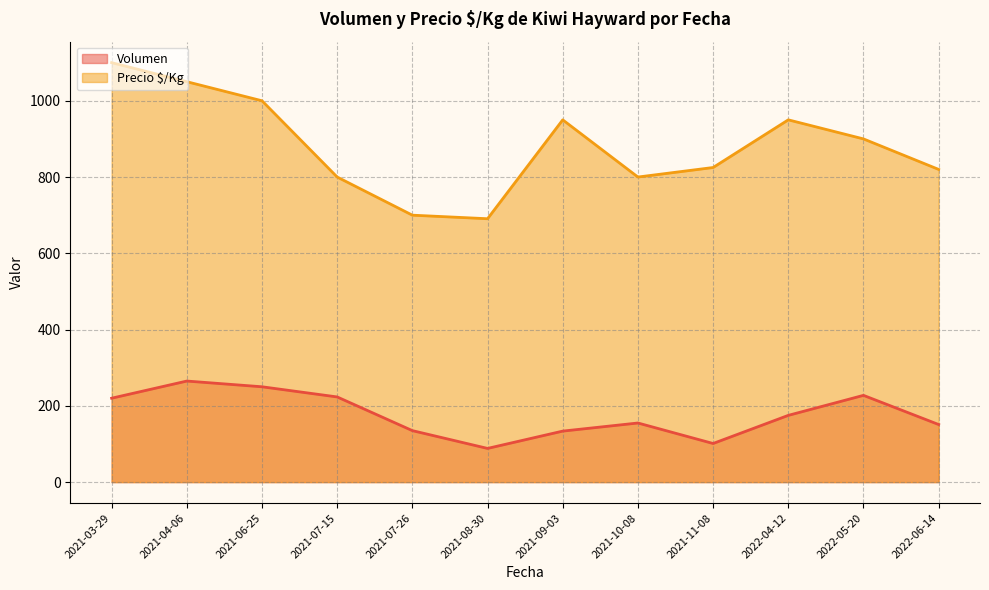

At how many categories does at least one series exceed 577?

12